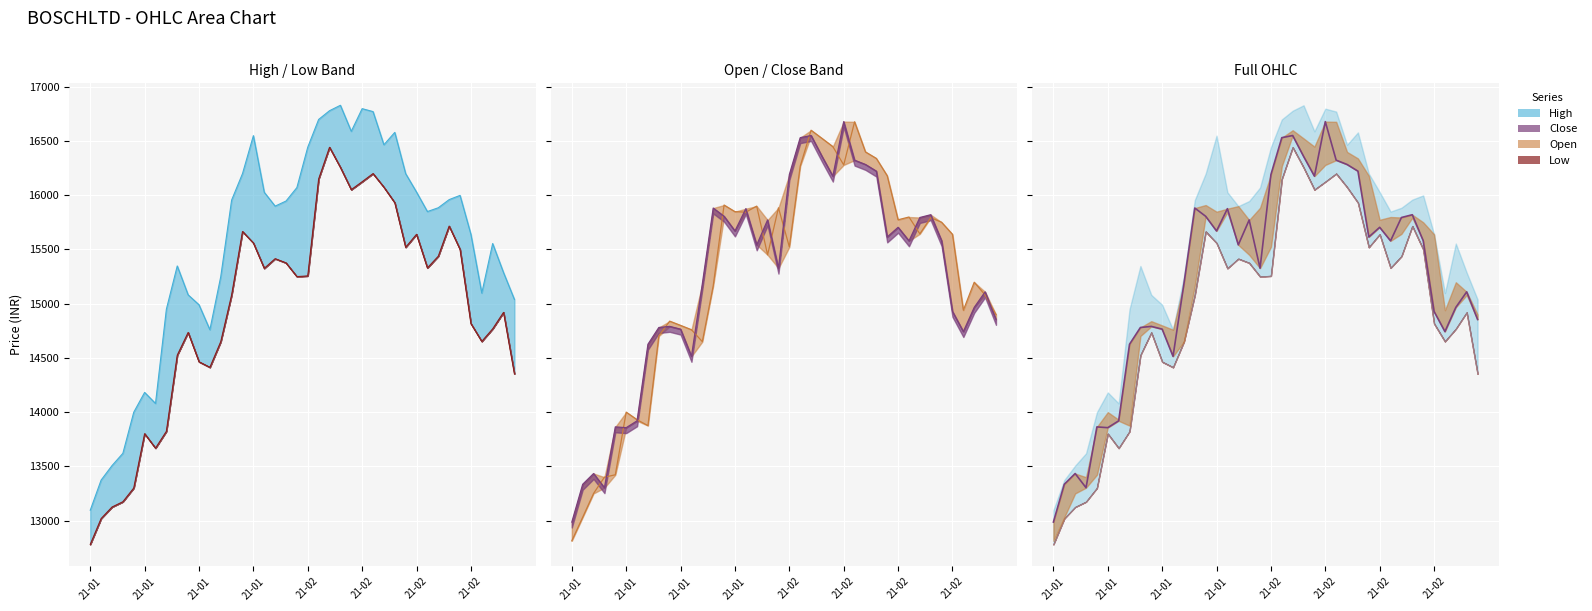

Where is the data nearest to the value 14832?

39